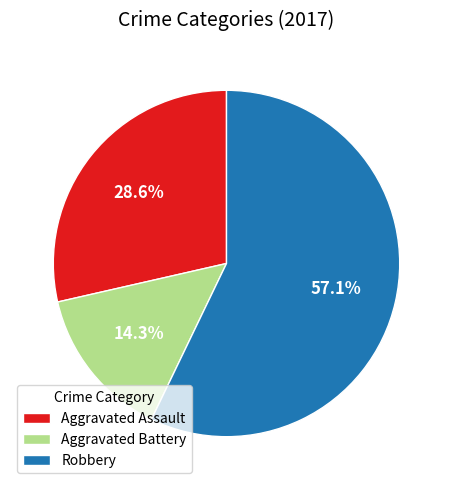

Count the number of slices in the pie.

3